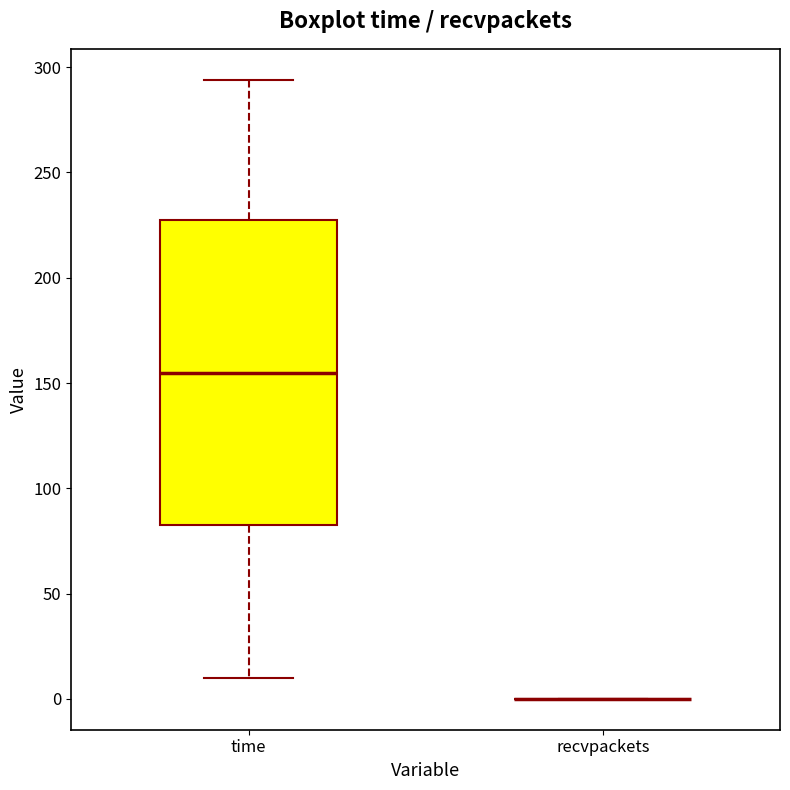

Comparing the boxes themselves (not the whiskers), which one is the tallest?

time